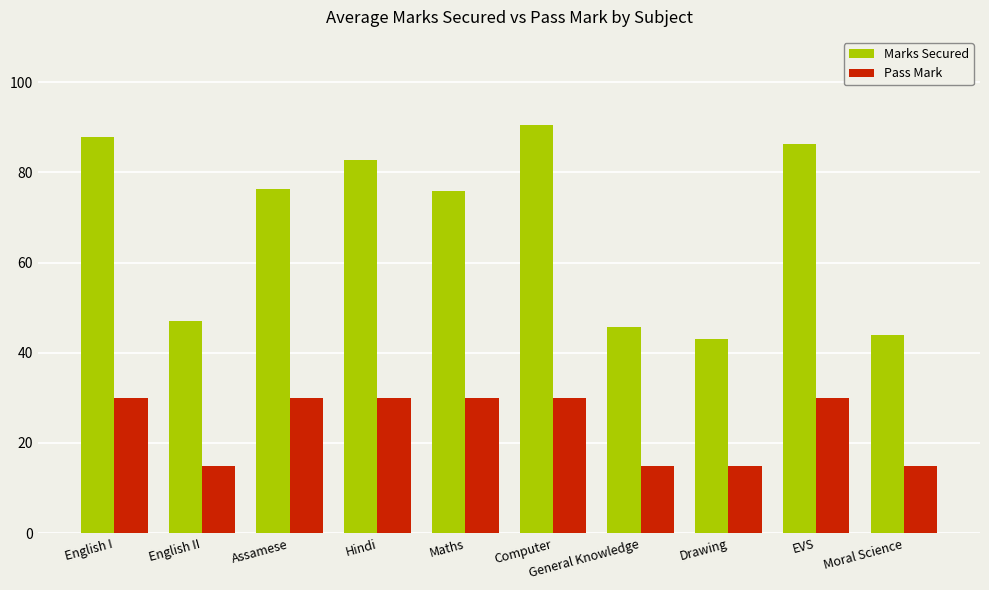

How many bars are there in total?

20